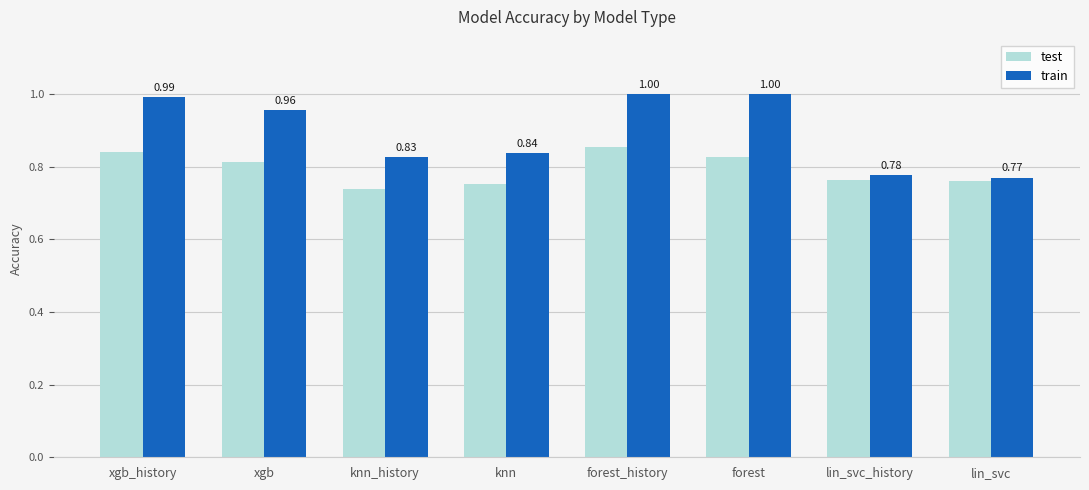

Rank the series by their average value, from highest to lowest.

train, test